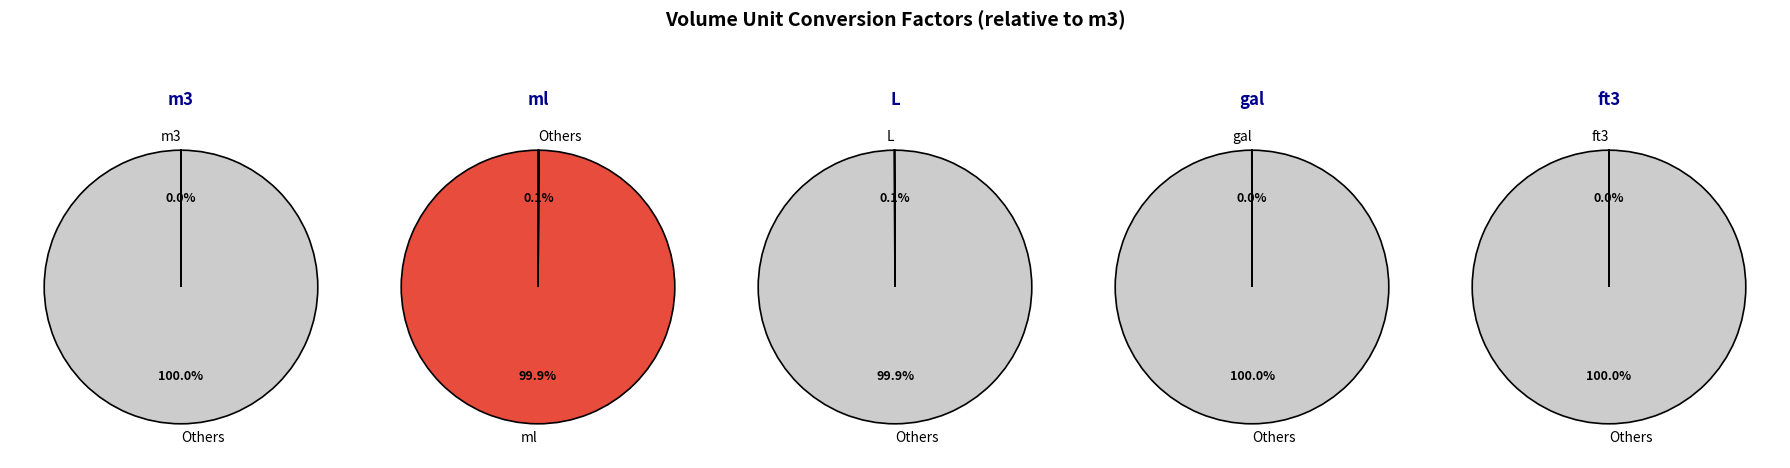

To the nearest percent, what is the difference between the largest and smallest slice percentages?

100%